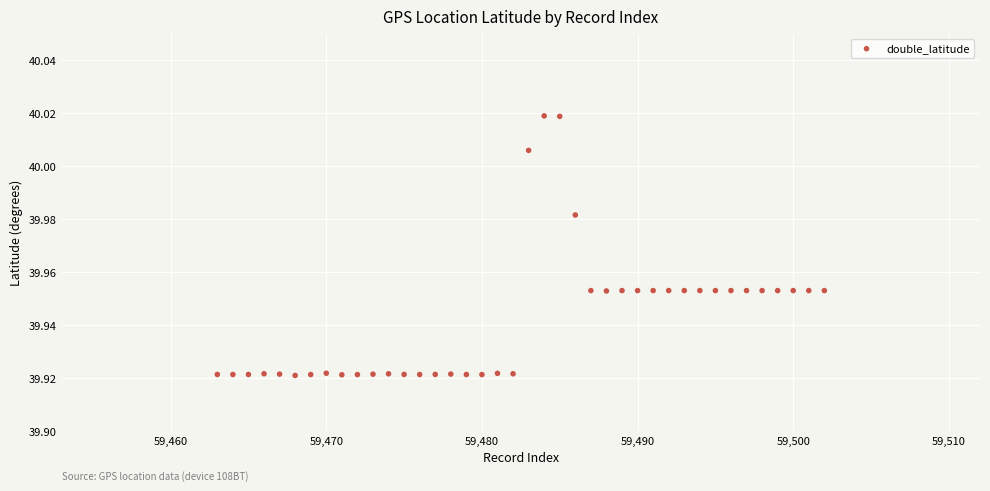

What is the range of X values (max minus min)?

39.0